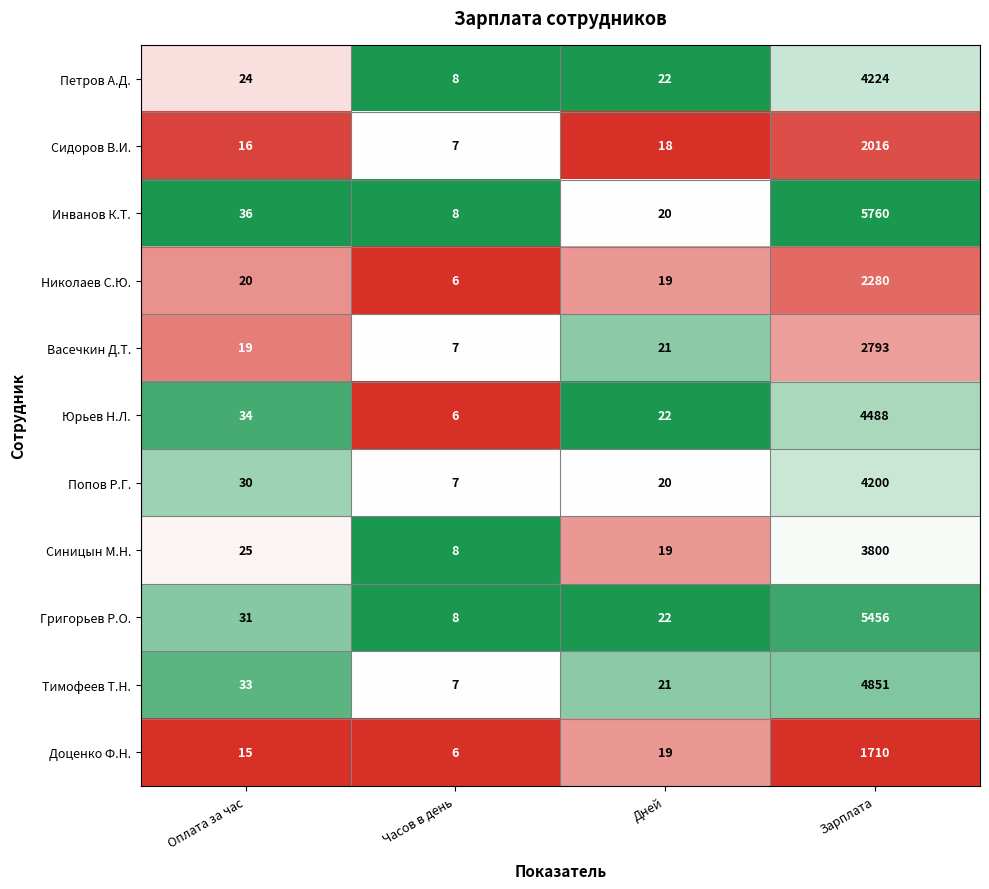

Rank the series by their maximum value, from highest to lowest.

Инванов К.Т., Григорьев Р.О., Тимофеев Т.Н., Юрьев Н.Л., Петров А.Д., Попов Р.Г., Синицын М.Н., Васечкин Д.Т., Николаев С.Ю., Сидоров В.И., Доценко Ф.Н.